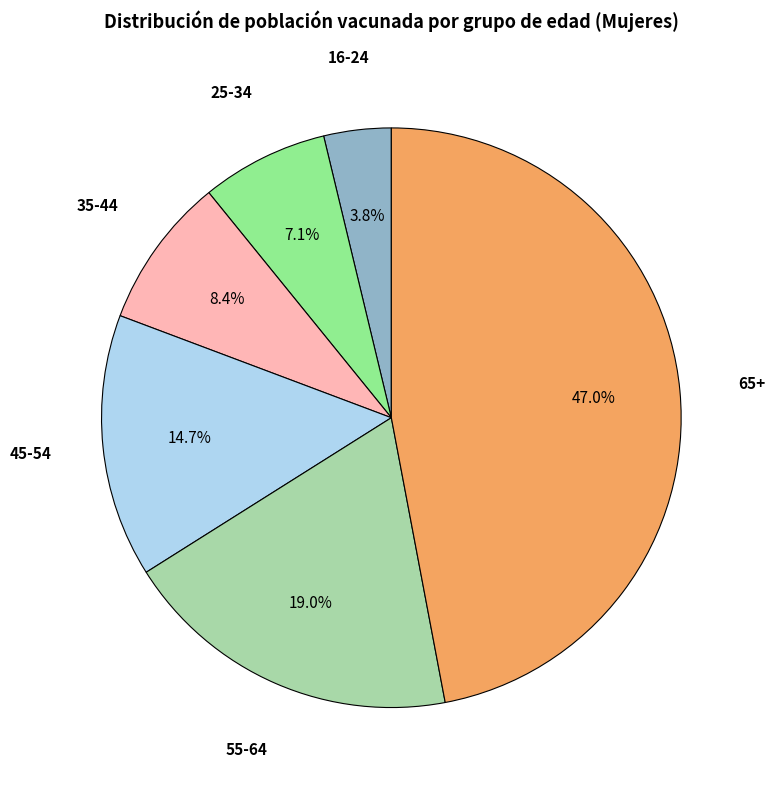

Is 45-54 the majority of the pie?

No